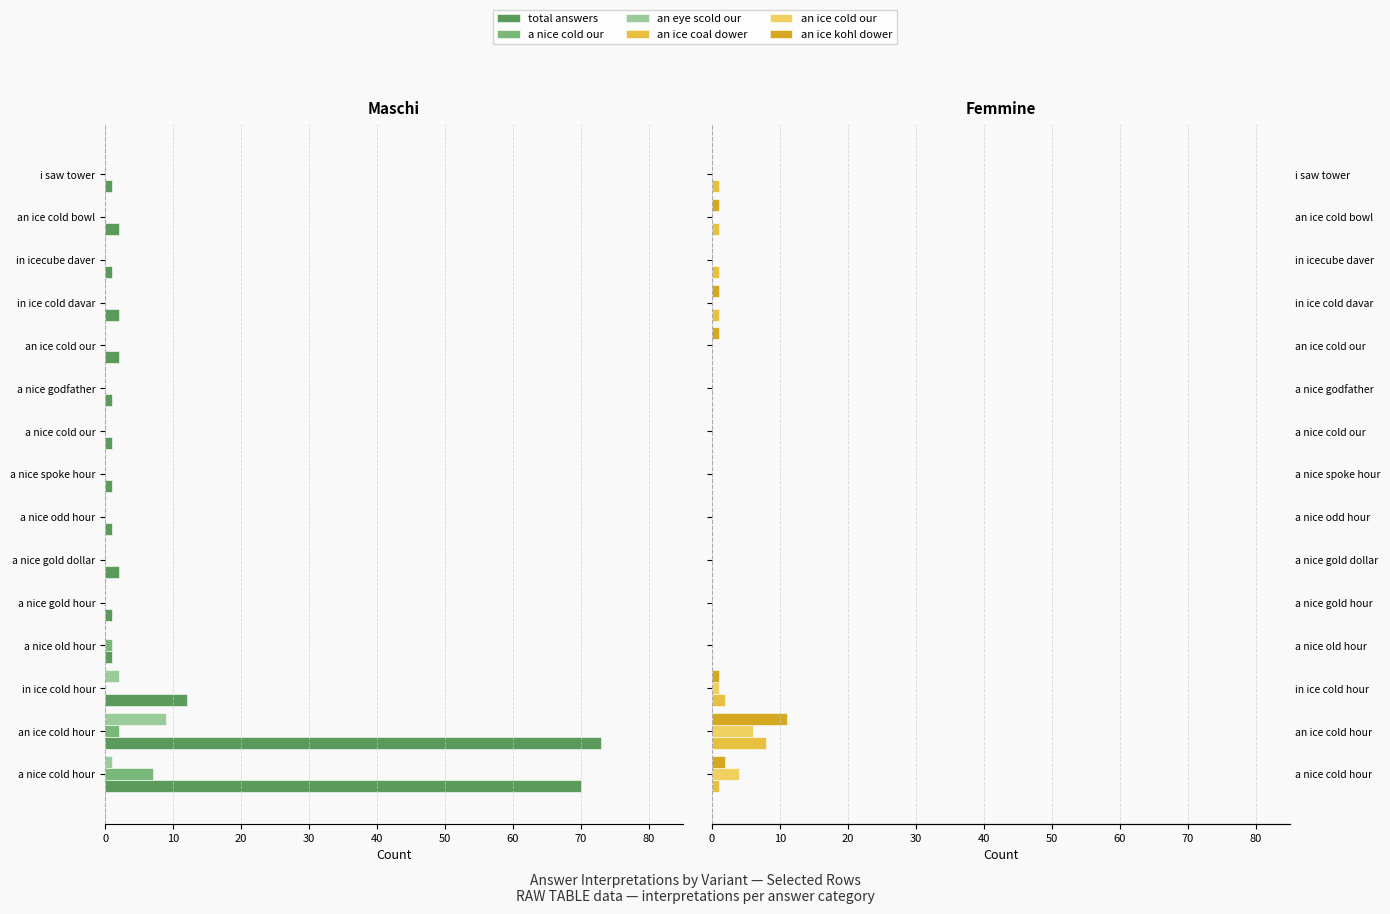

Which has a higher value, i saw tower or in icecube daver?

i saw tower